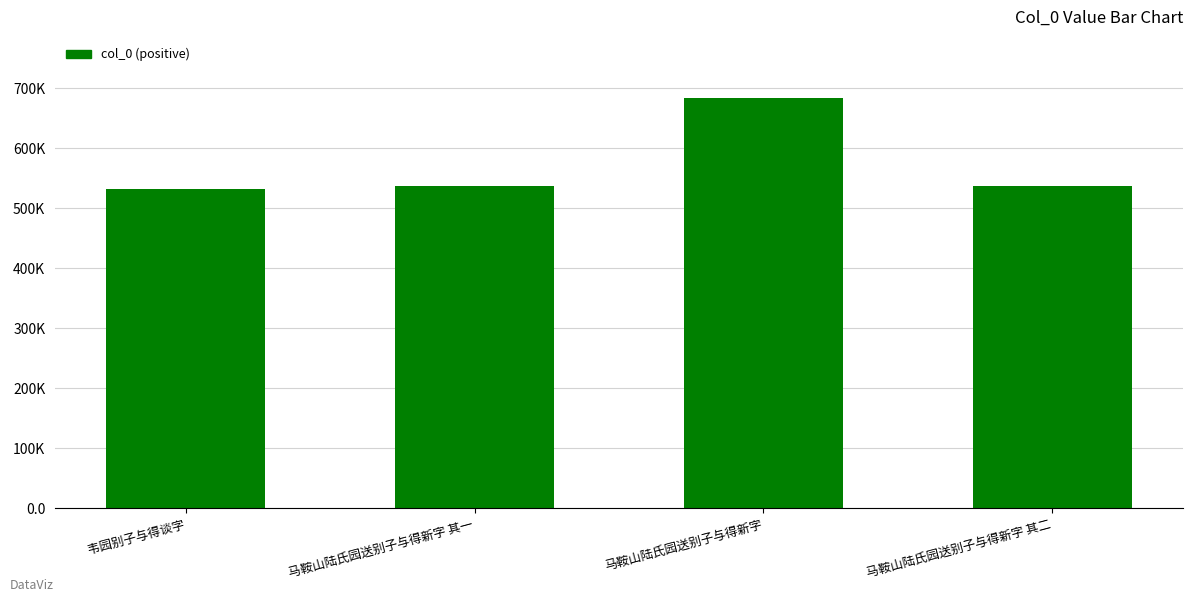

Approximately how many times larger is the value at 马鞍山陆氏园送别子与得新字 其一 compared to 韦园别子与得谈字?

1.0